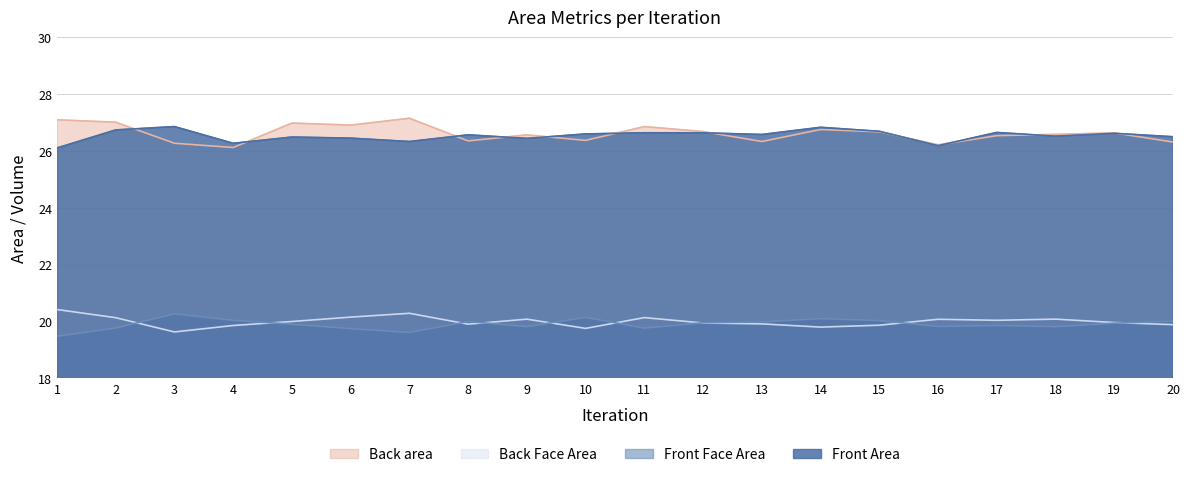

How many series are shown in this chart?

4